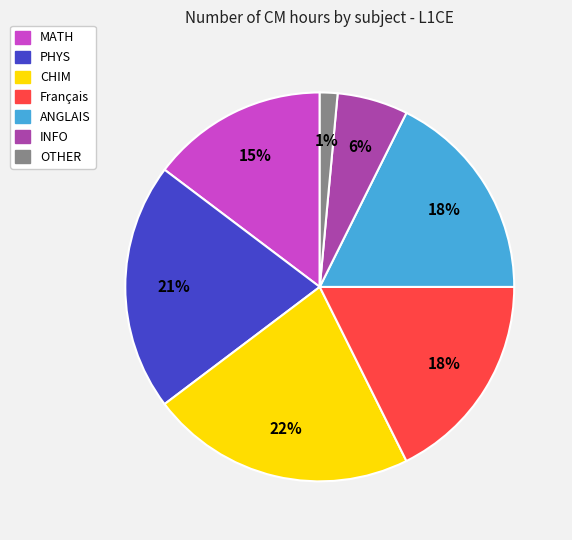

Is there any slice that represents more than half of the pie?

No